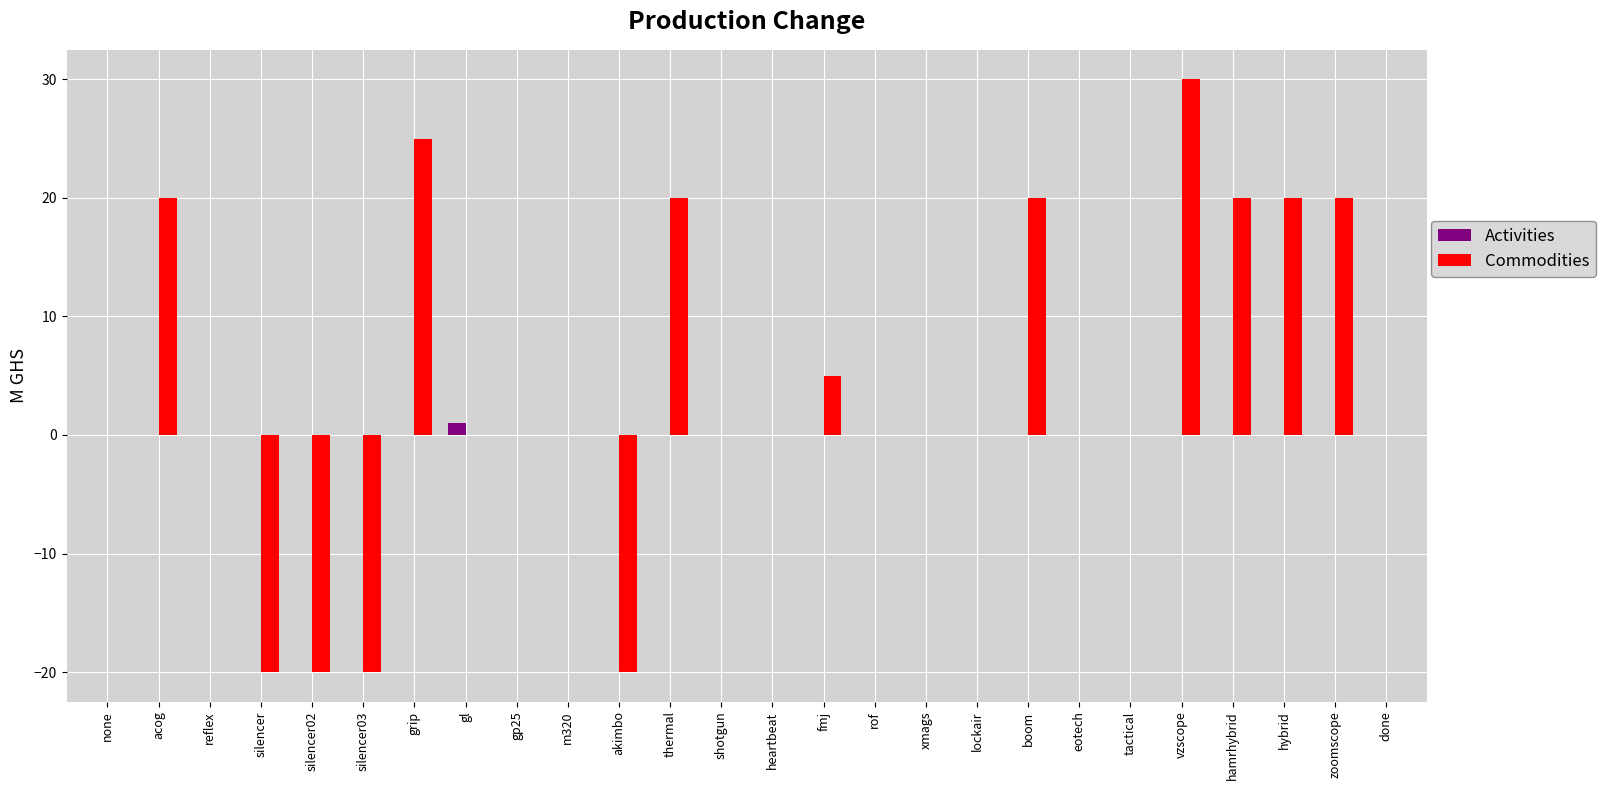

Is it true that Activities equals 0 at acog?

True